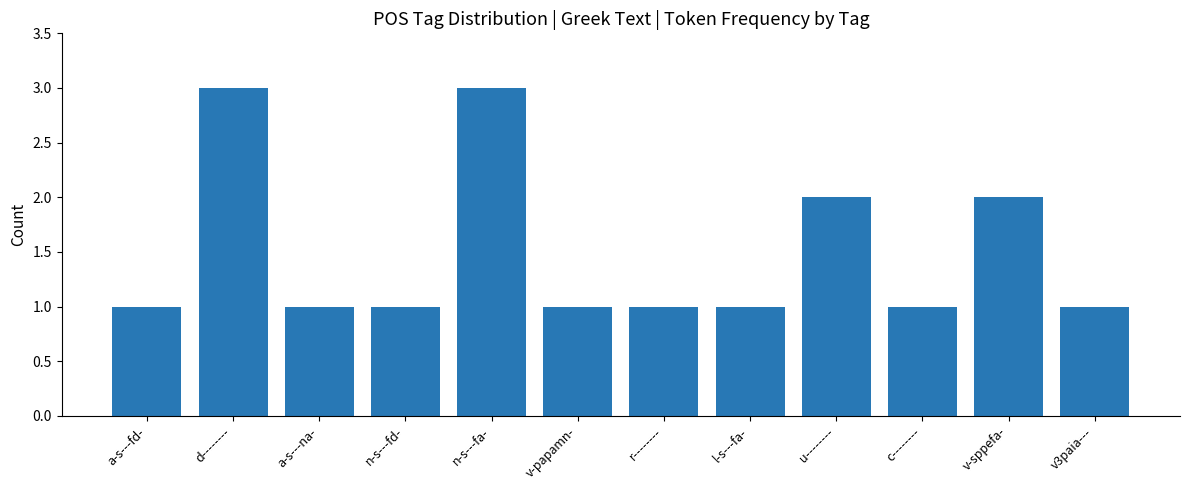

Which has a higher value, u-------- or a-s---fd-?

u--------